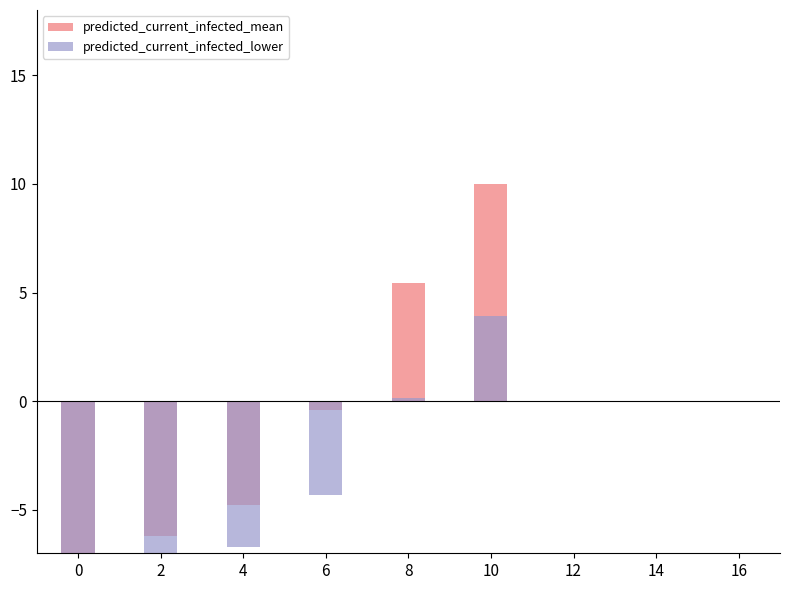

How many bars are there in total?

12